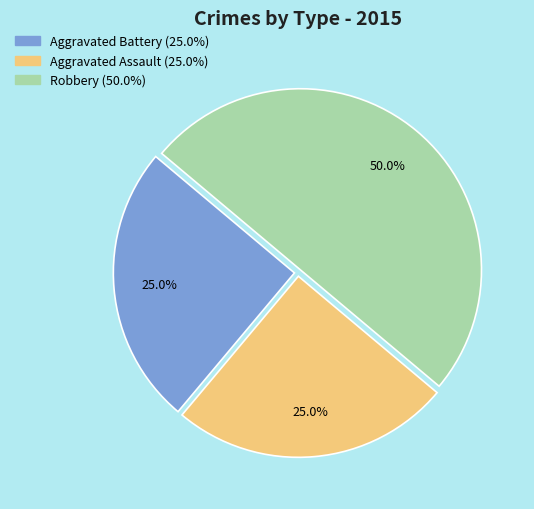

Which has a higher value, Robbery or Aggravated Assault?

Robbery